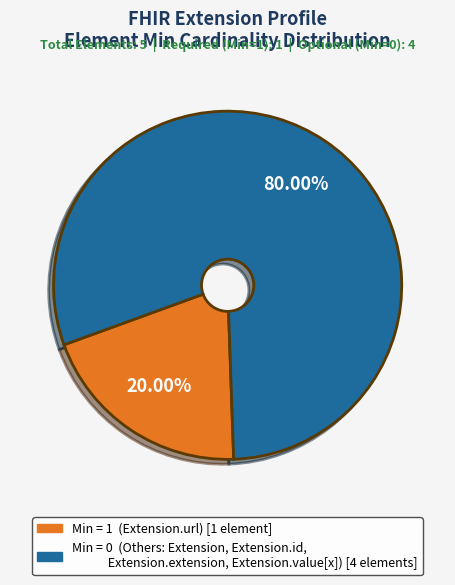

To the nearest percent, what is the difference between the largest and smallest slice percentages?

60%